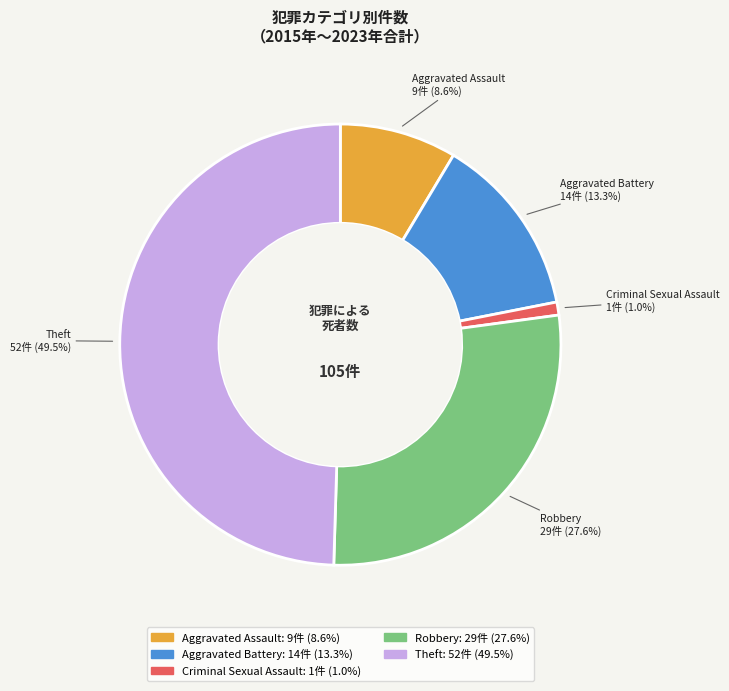

True or false: Aggravated Battery accounts for 27% of the total.

False